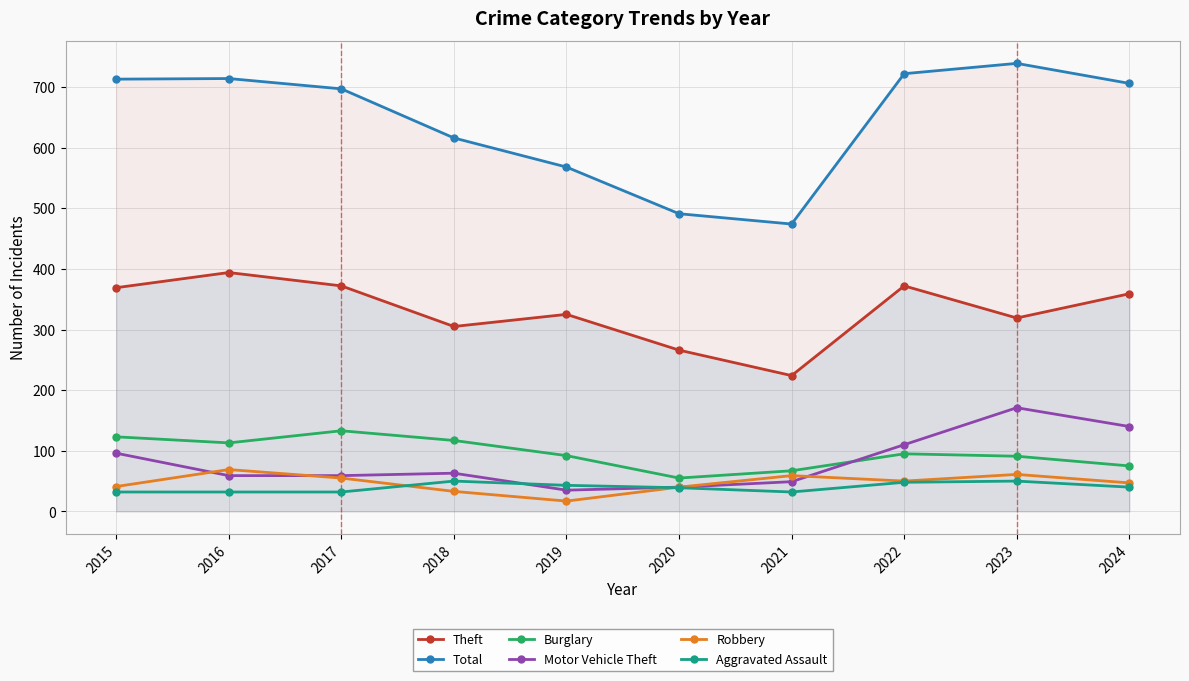

Which has a higher value, 2015 or 2018?

2015